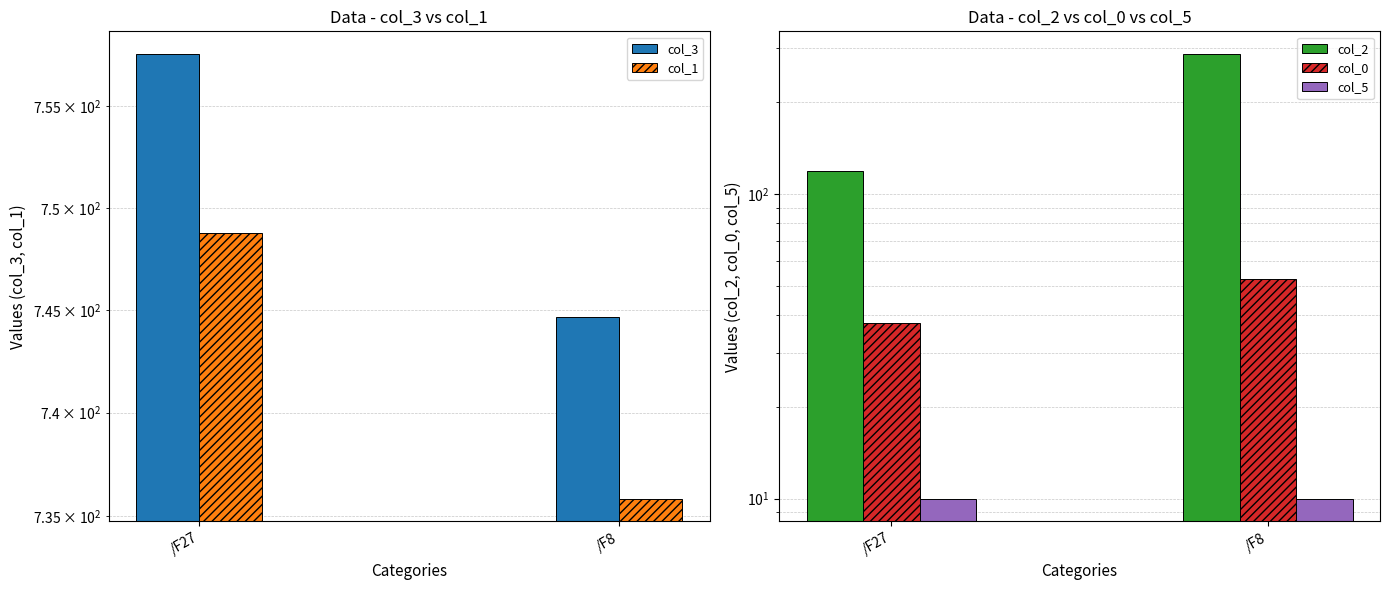

At how many categories does at least one series exceed 603?

2